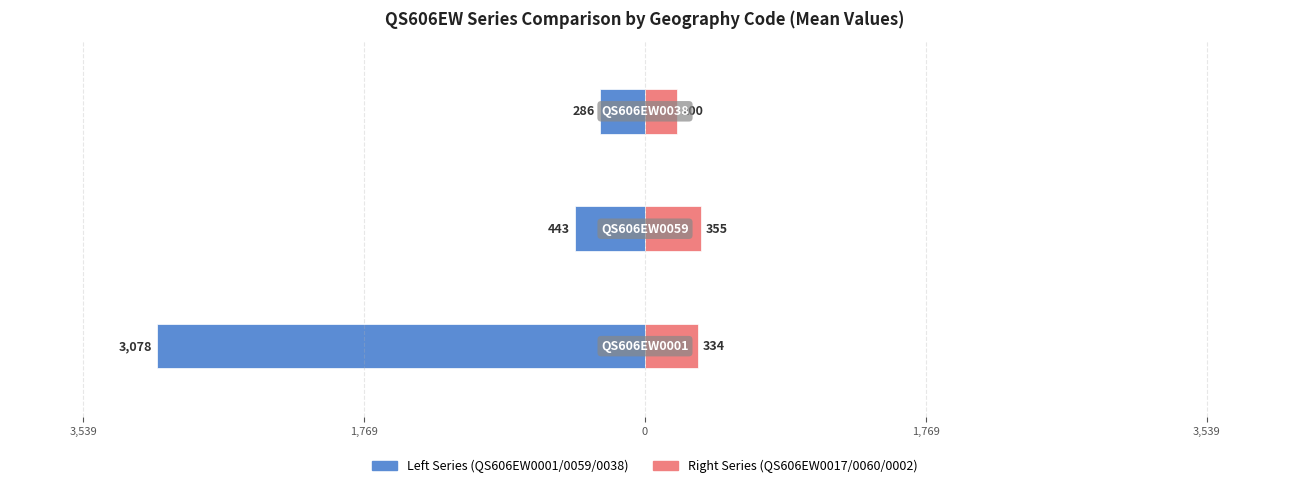

What is the value of the Right Series (QS606EW0017/0060/0002) bar at the 1st from the left?

333.6